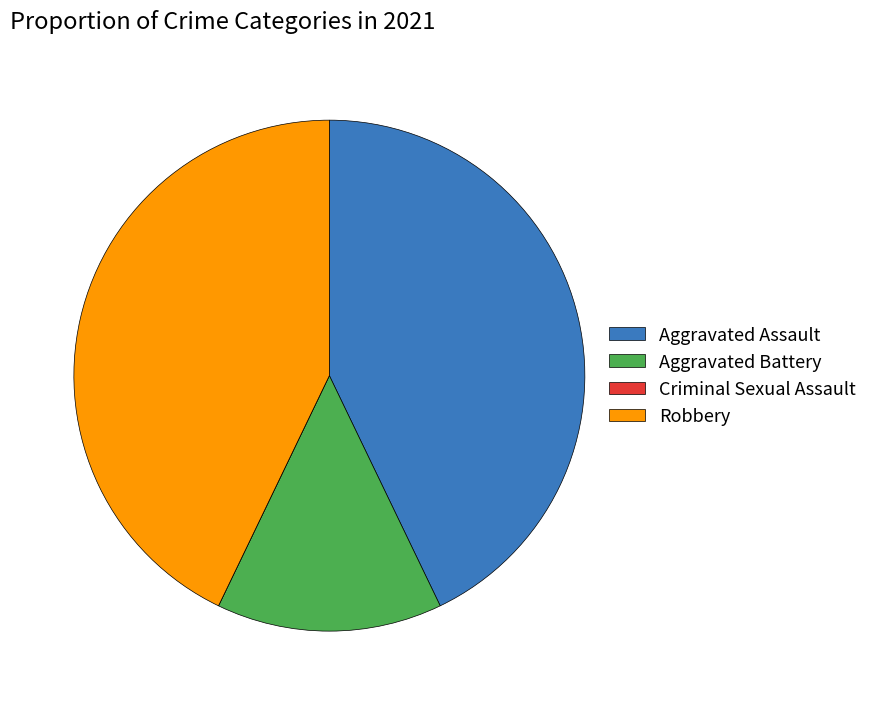

Does any single category account for the majority?

No